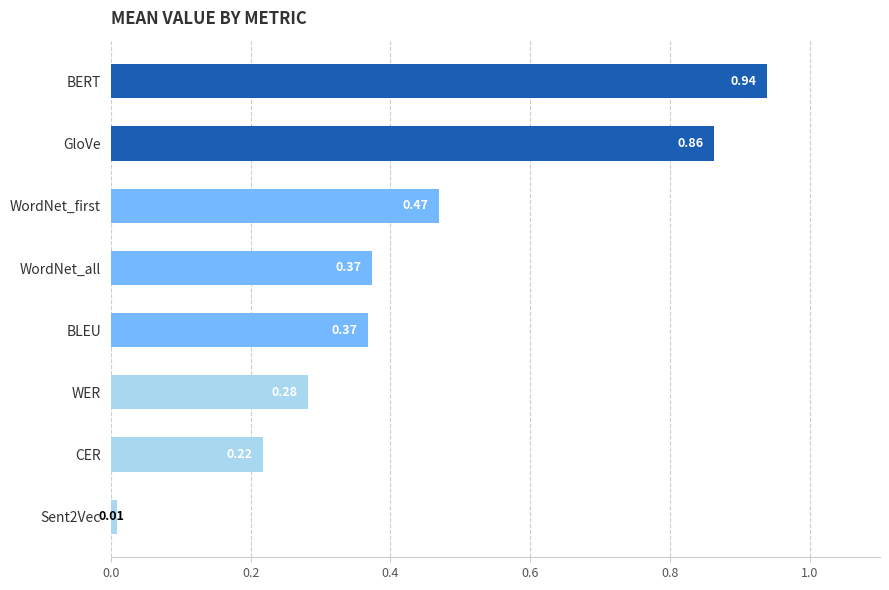

What is the change in value from WER to GloVe?

+0.6